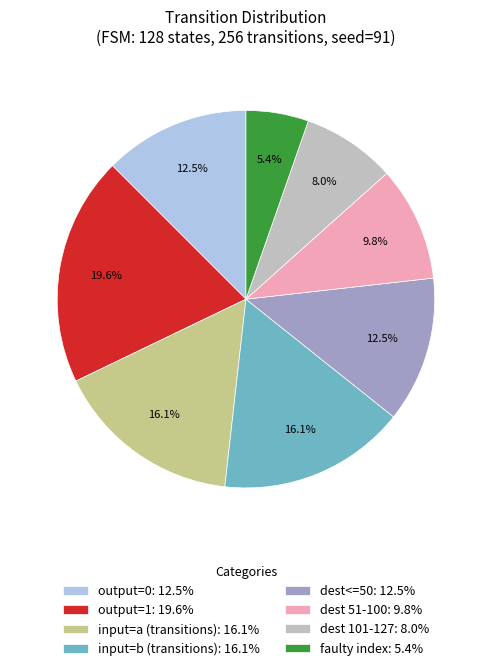

Is there any slice that represents more than half of the pie?

No